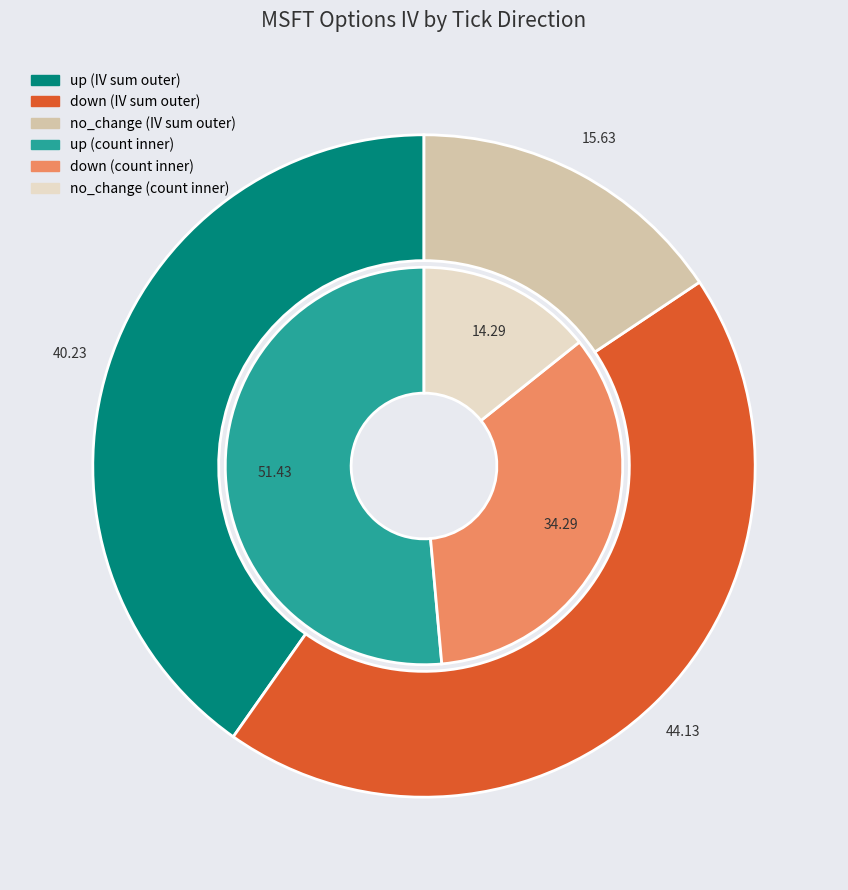

Is down the majority of the pie?

No